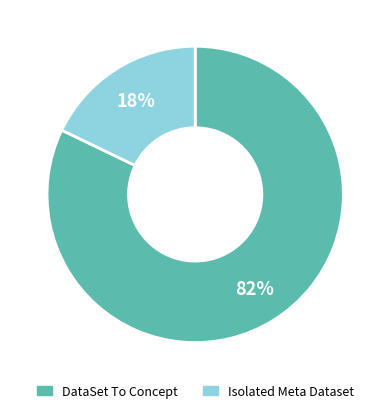

To the nearest percent, what is the difference between the largest and smallest slice percentages?

64%